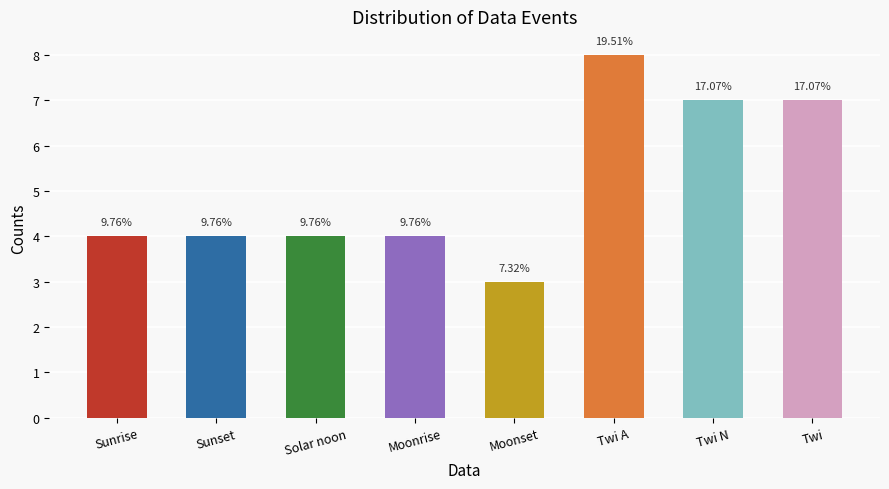

How many bars are there in total?

8